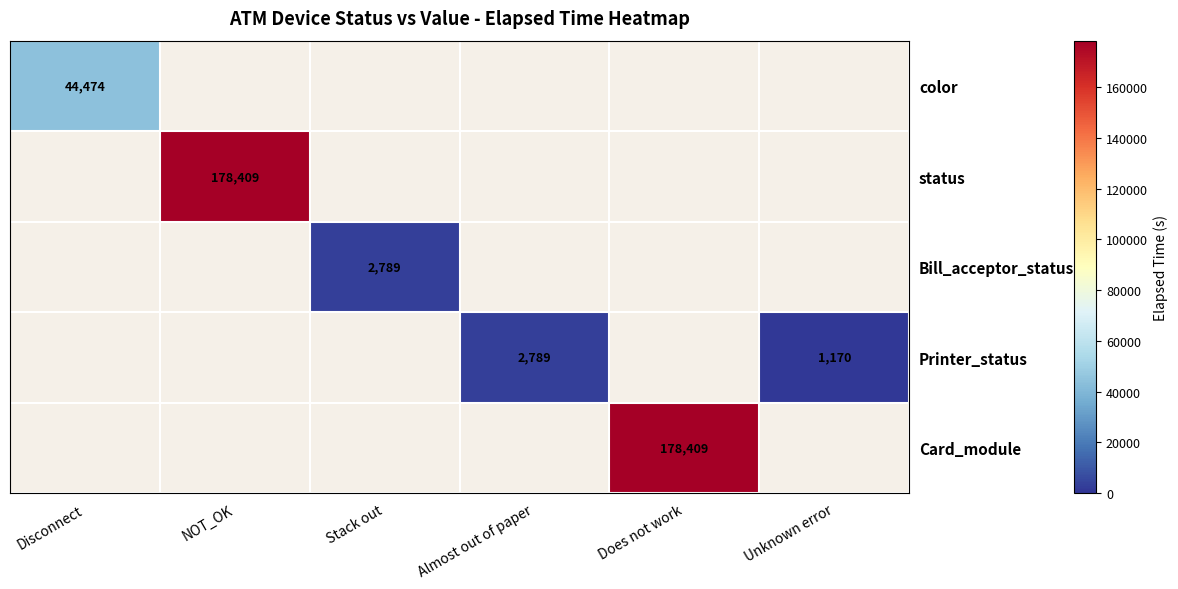

The color series shows 44474 at Disconnect. True or false?

True